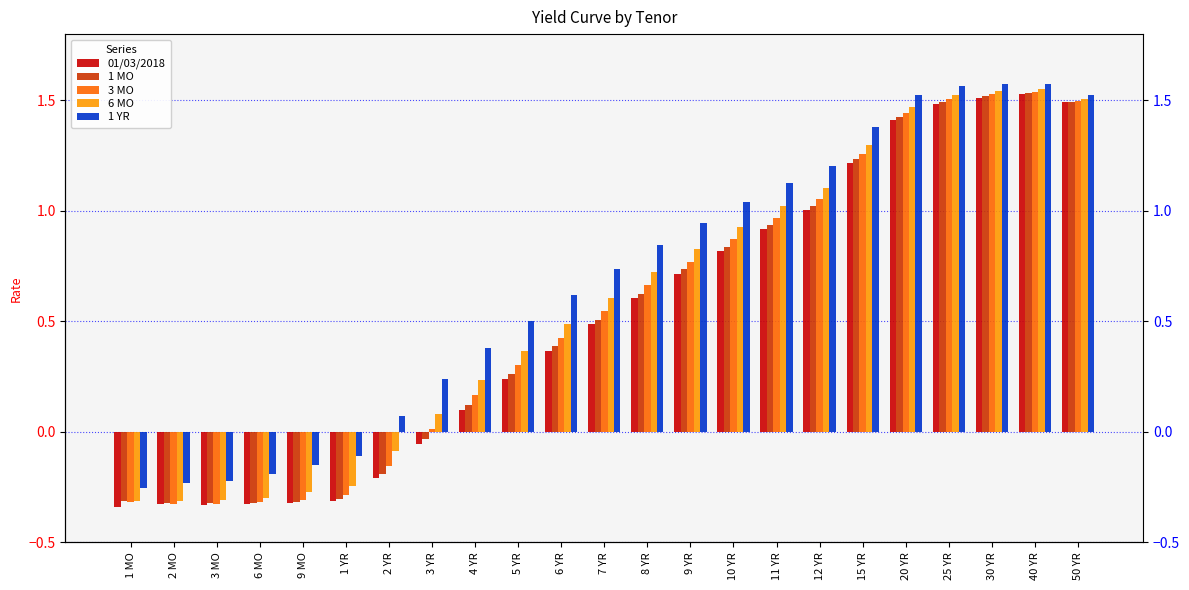

At which label does 1 YR first exceed 0?

2 YR